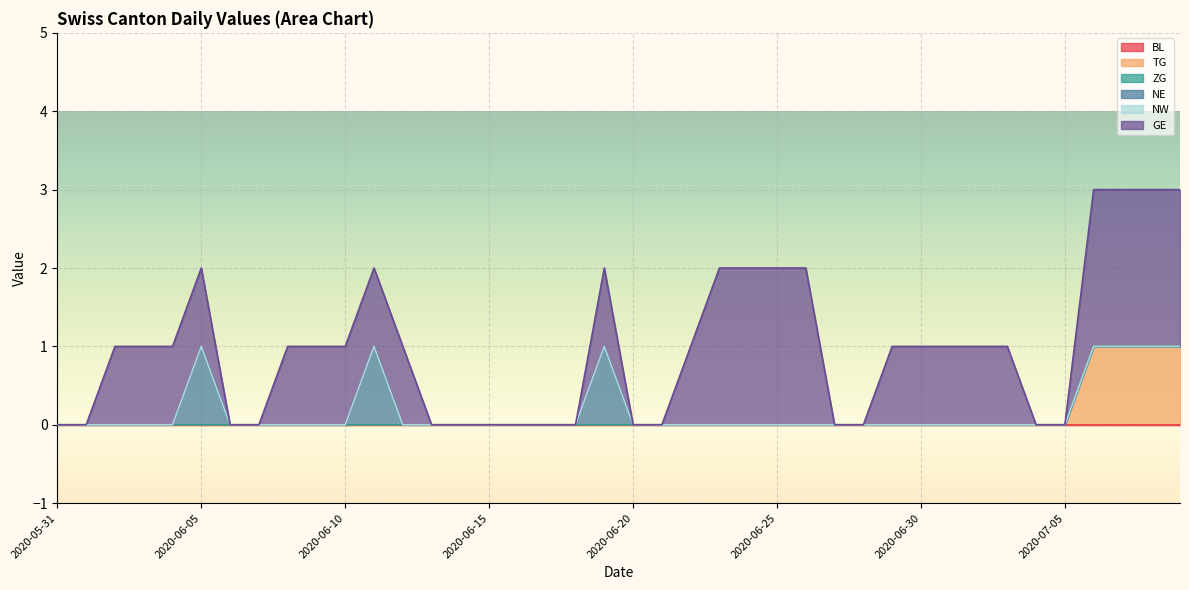

What are all the series names shown in the legend?

BL, TG, ZG, NE, NW, GE